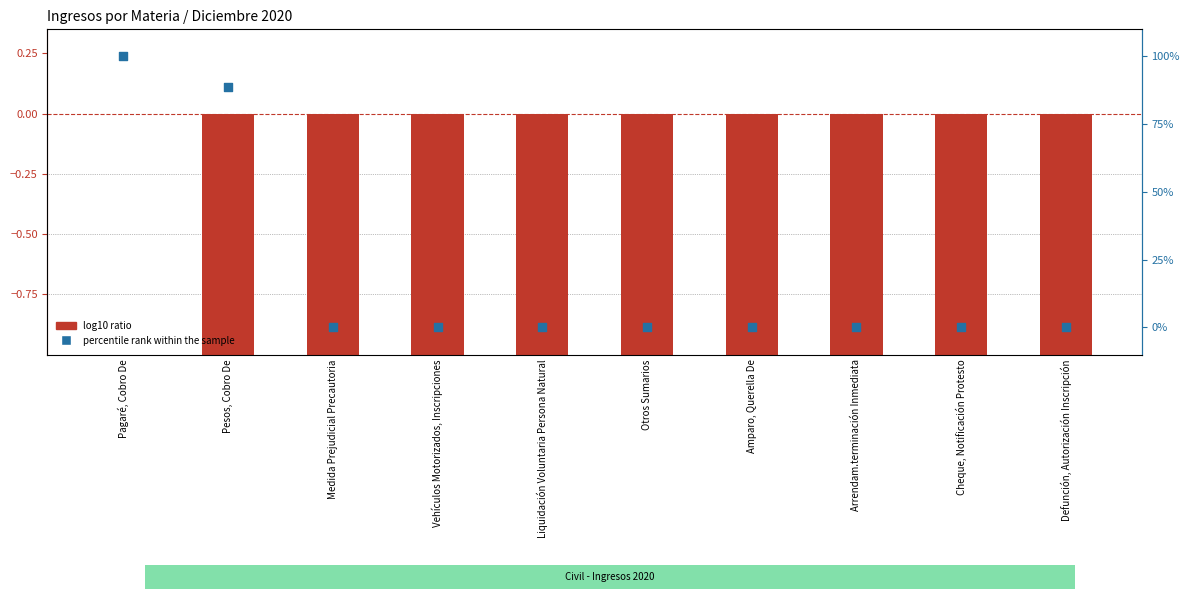

What is the total value across all series at Vehículos Motorizados, Inscripciones?

-1.7